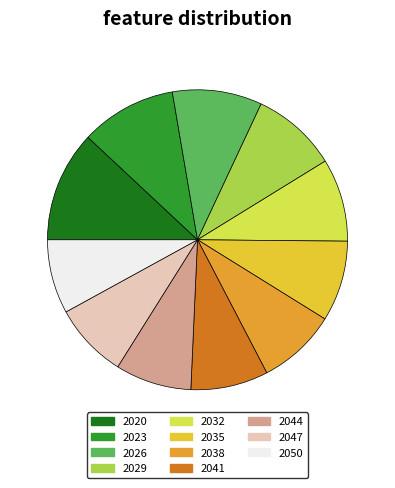

True or false: 2044 accounts for 8% of the total.

True